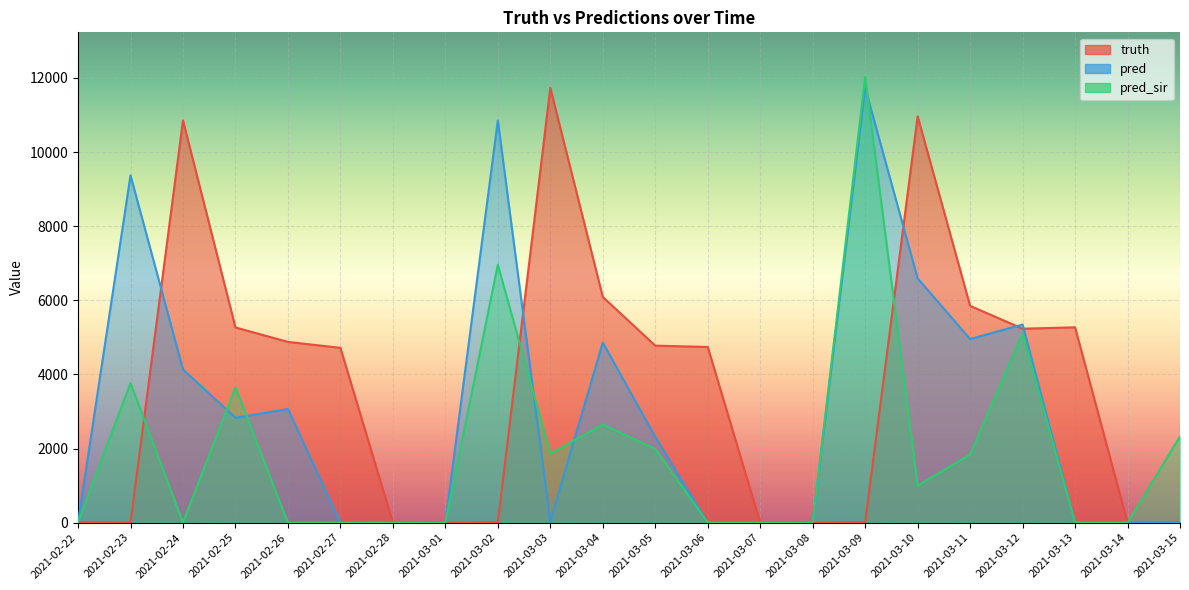

True or false: pred has more than 2 points higher than both neighbors.

True